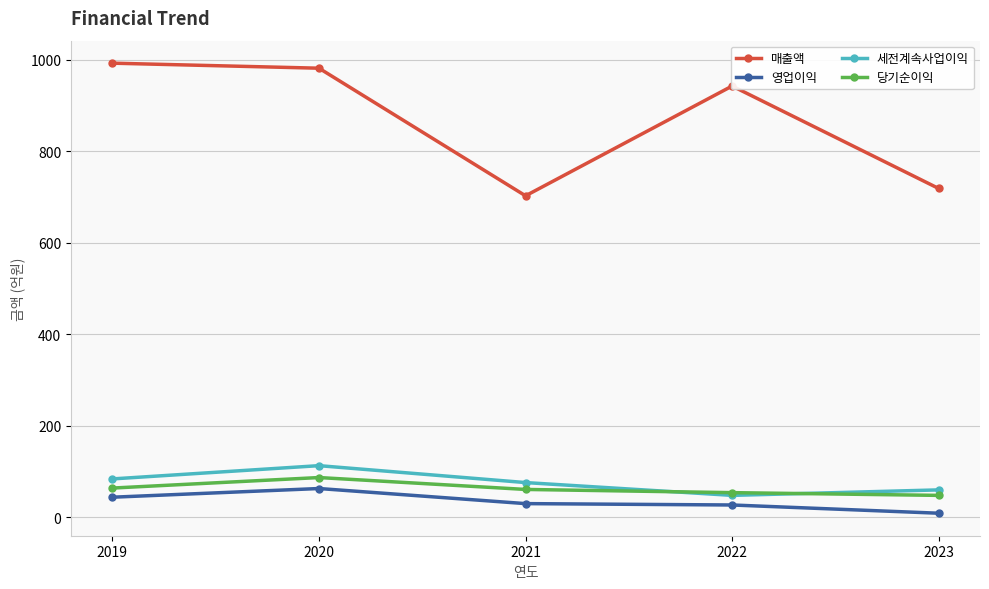

Does the chart have visible grid lines?

Yes